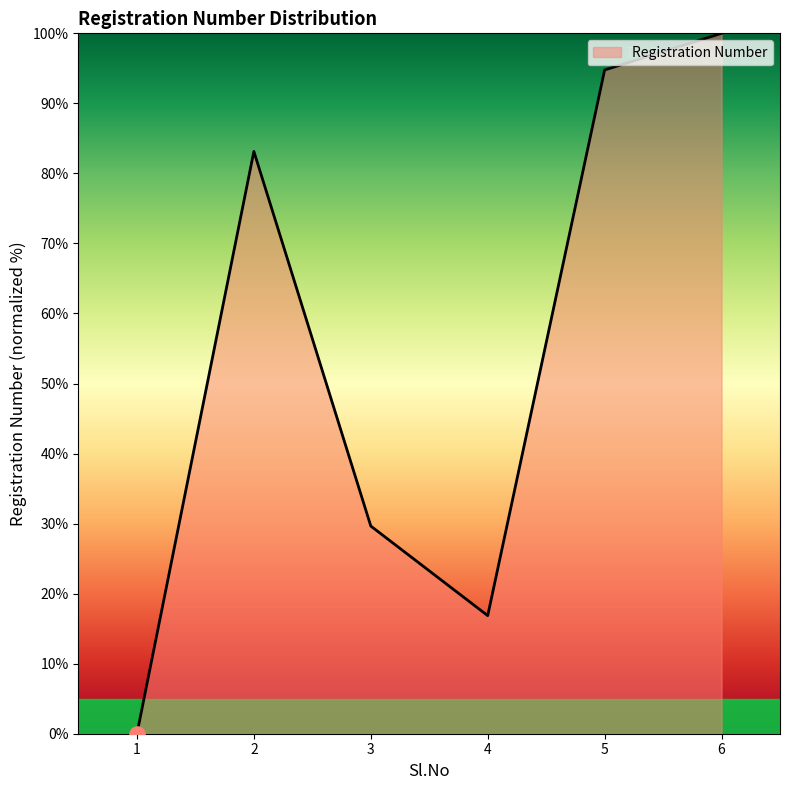

What is the change in value from 3 to 6?

+70.3